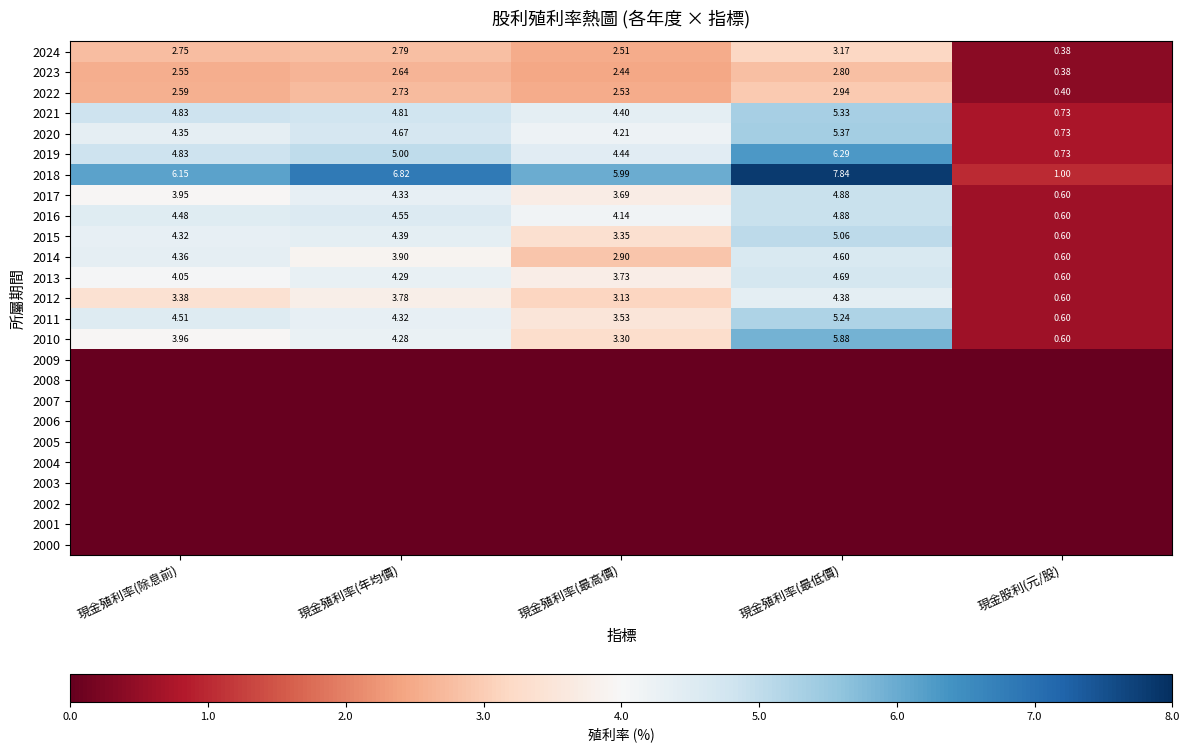

What is the total value across all series at 現金股利(元/股)?

9.2